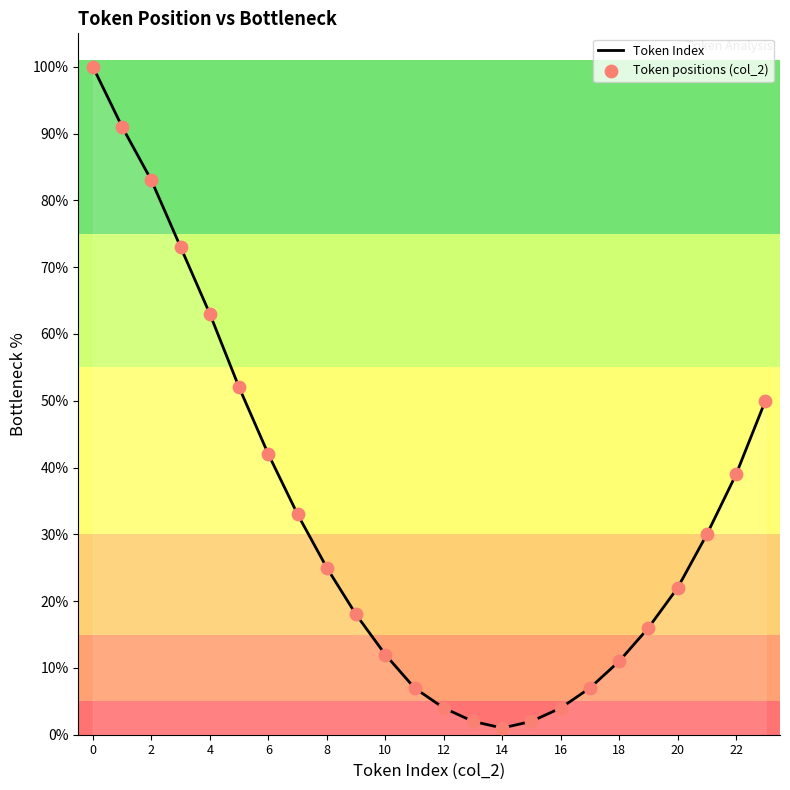

What is the difference between the maximum and minimum values?

99